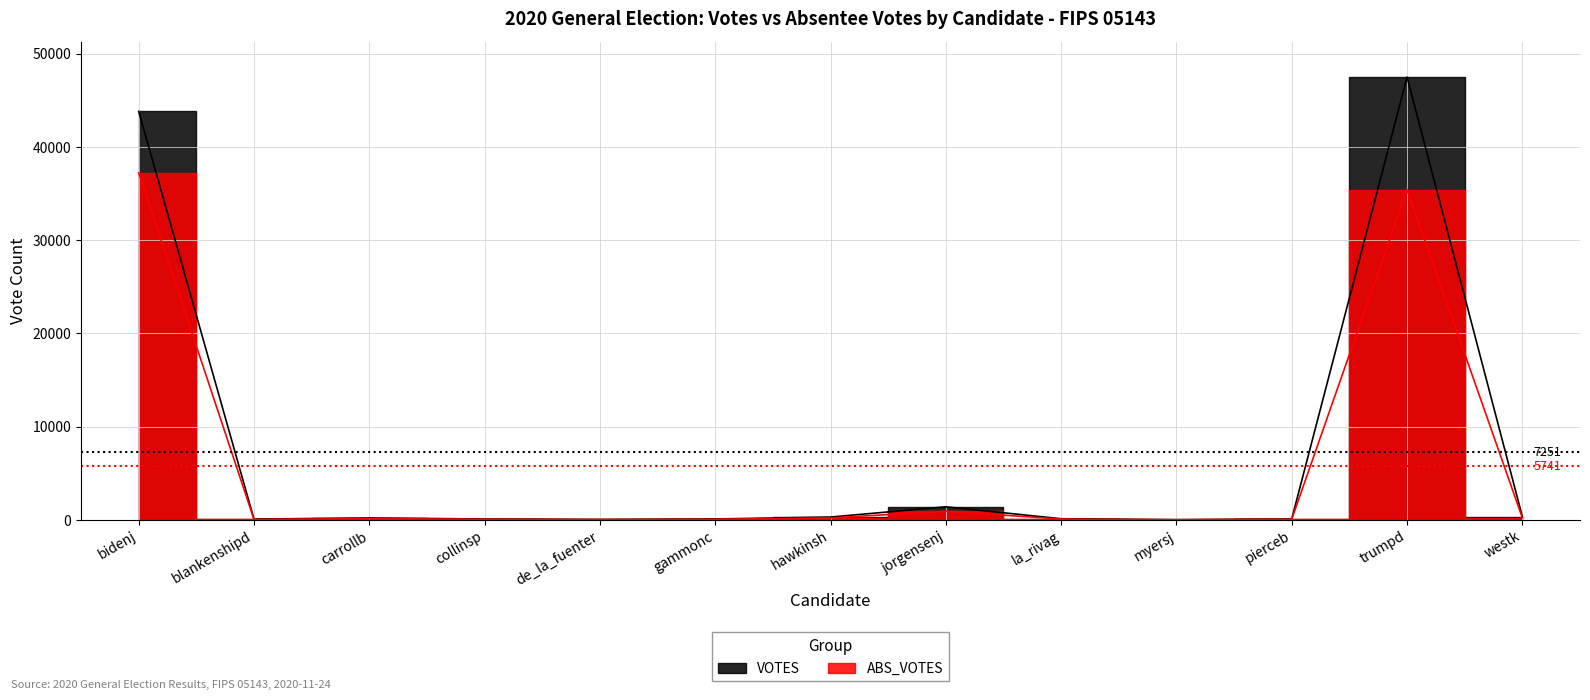

Between hawkinsh and bidenj, which is larger?

bidenj